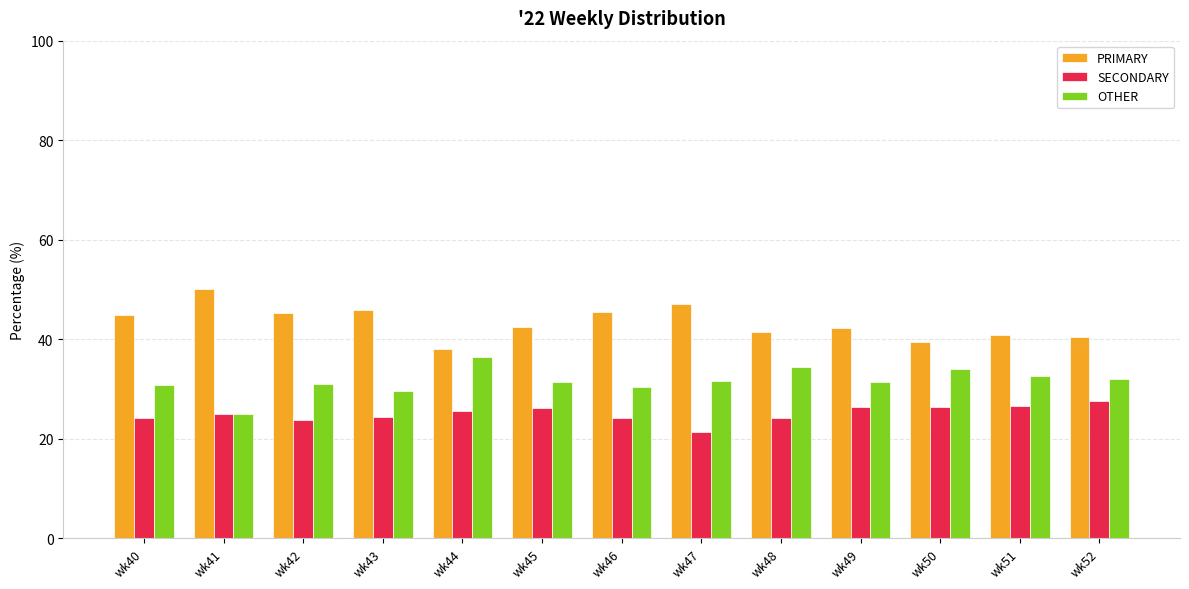

What is the sum of all OTHER values?

410.6